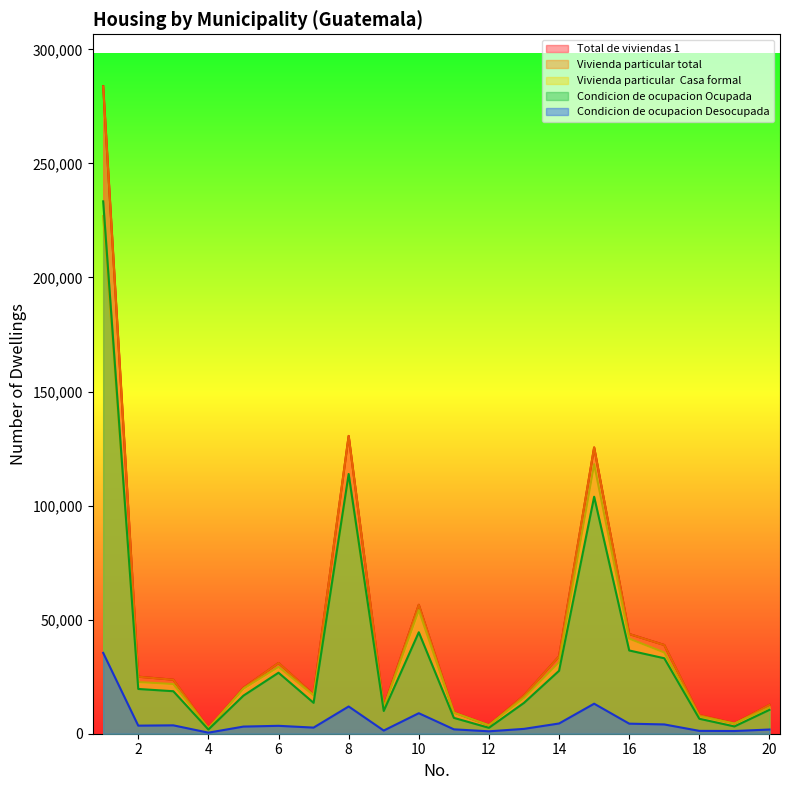

Does the chart display data point markers on the line(s)?

No